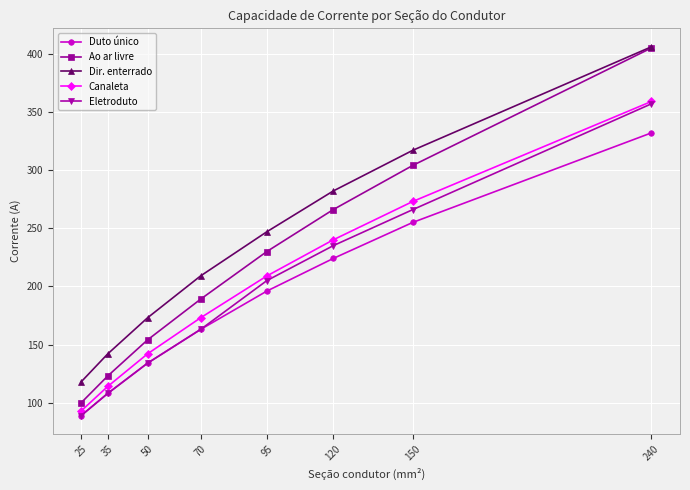

How many Ao ar livre values are between 154 and 304?

5